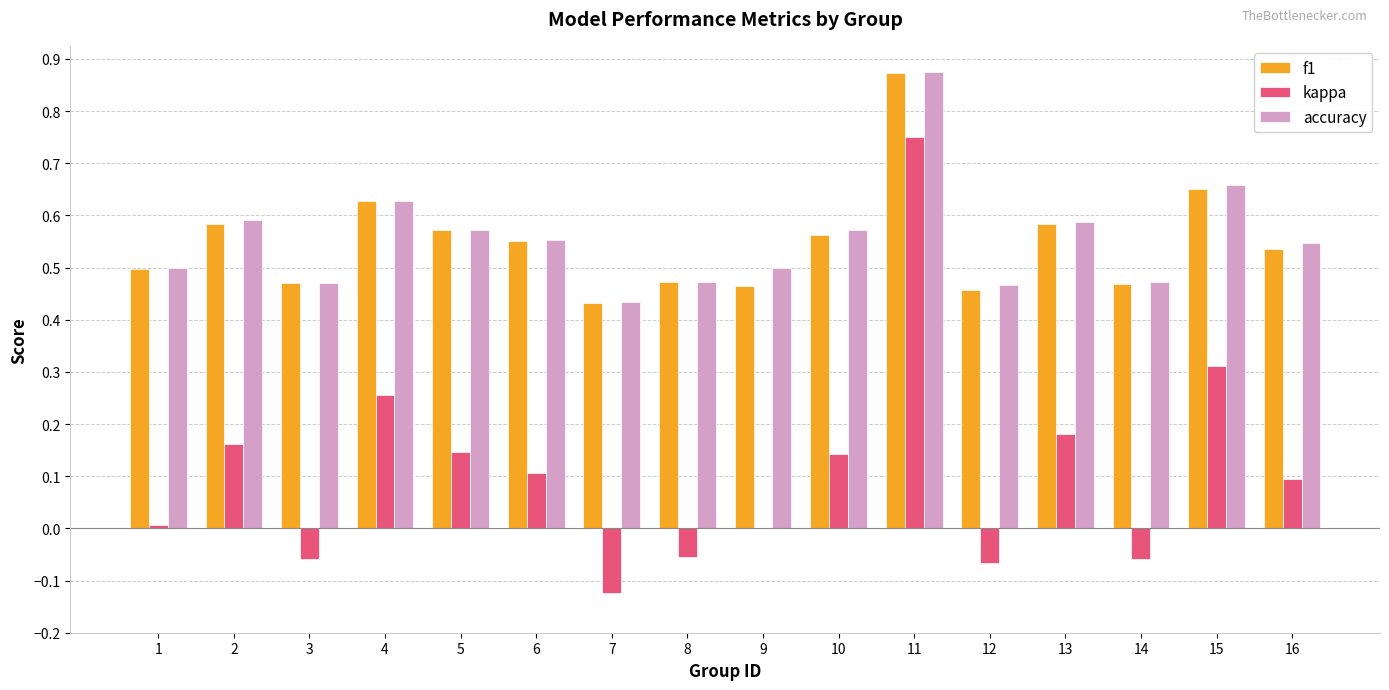

Which category has the highest value across all series?

11